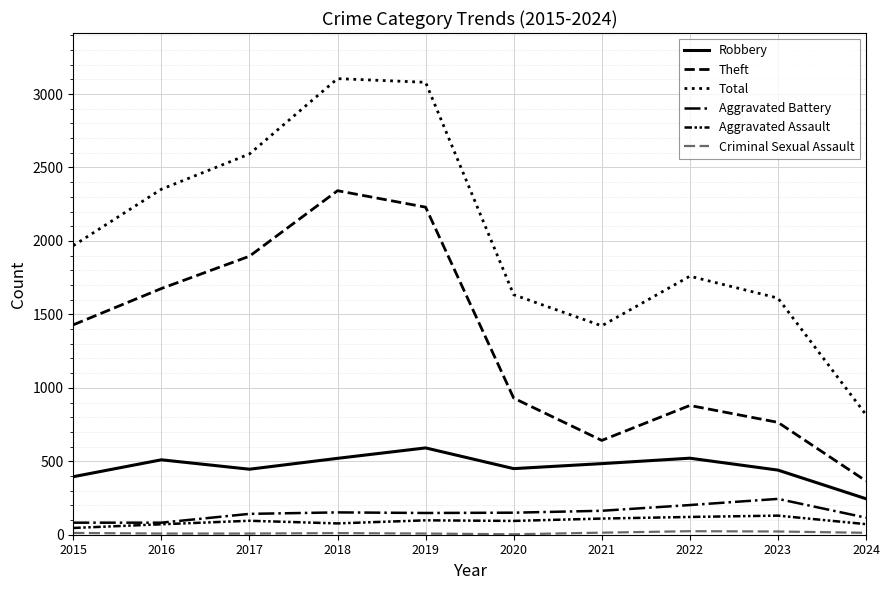

What is the value of the Robbery point at the 3rd from the left?

446